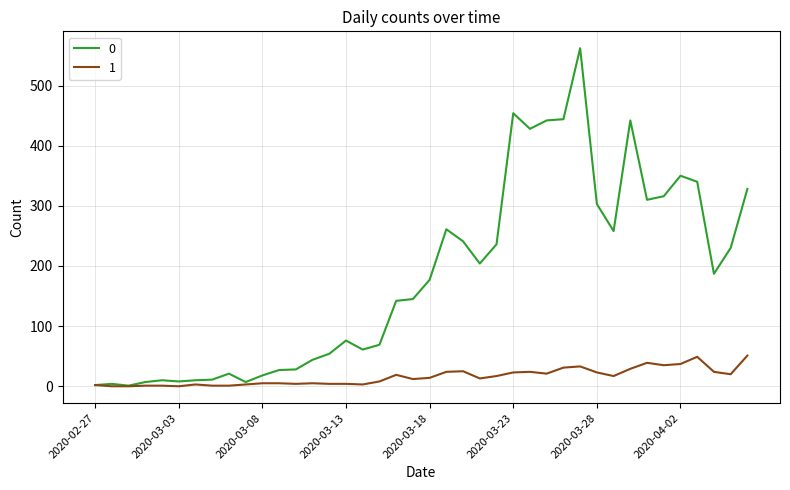

Rank the series by their average value, from highest to lowest.

0, 1